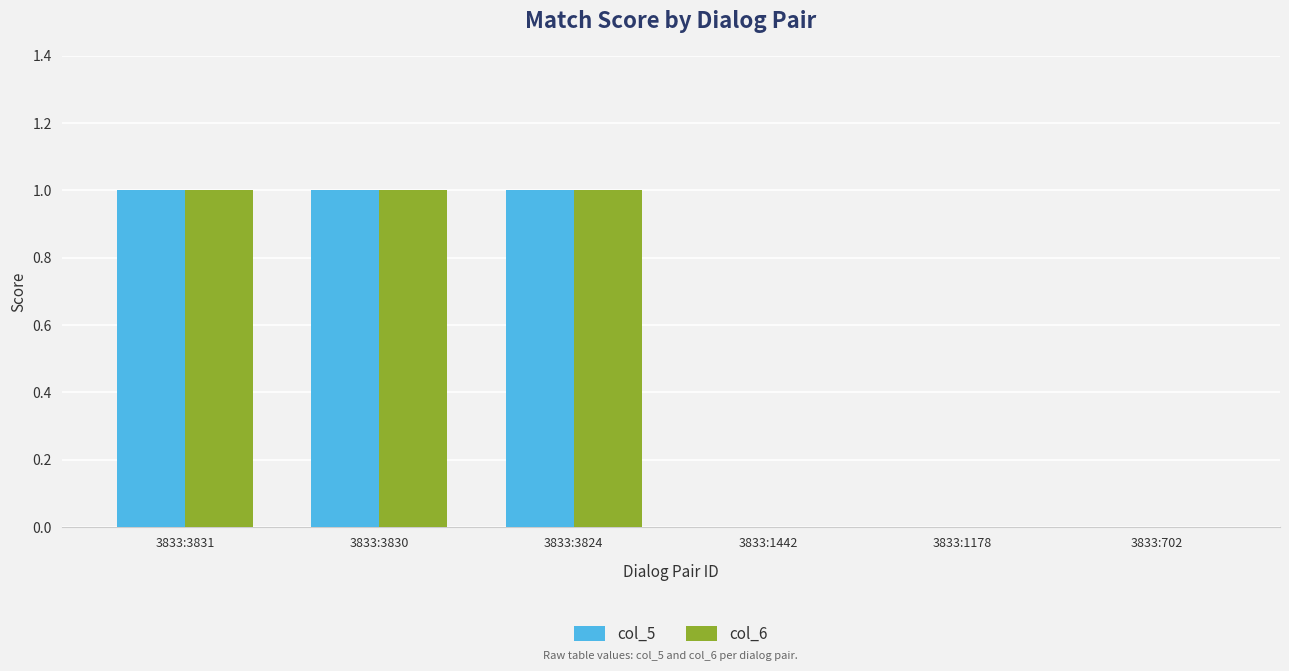

What is the sum of all col_5 values?

3